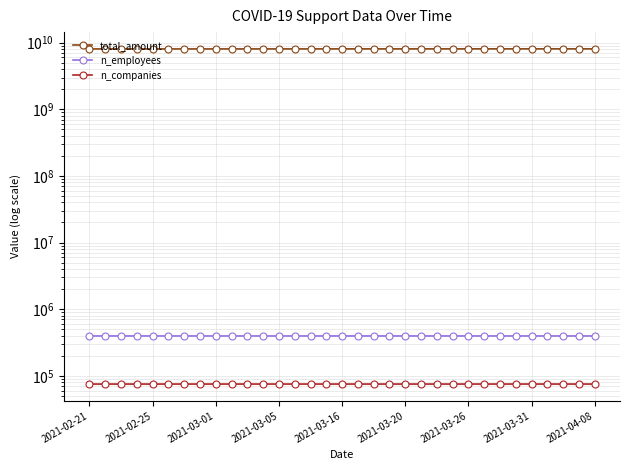

Which series has the largest range (max minus min)?

total_amount